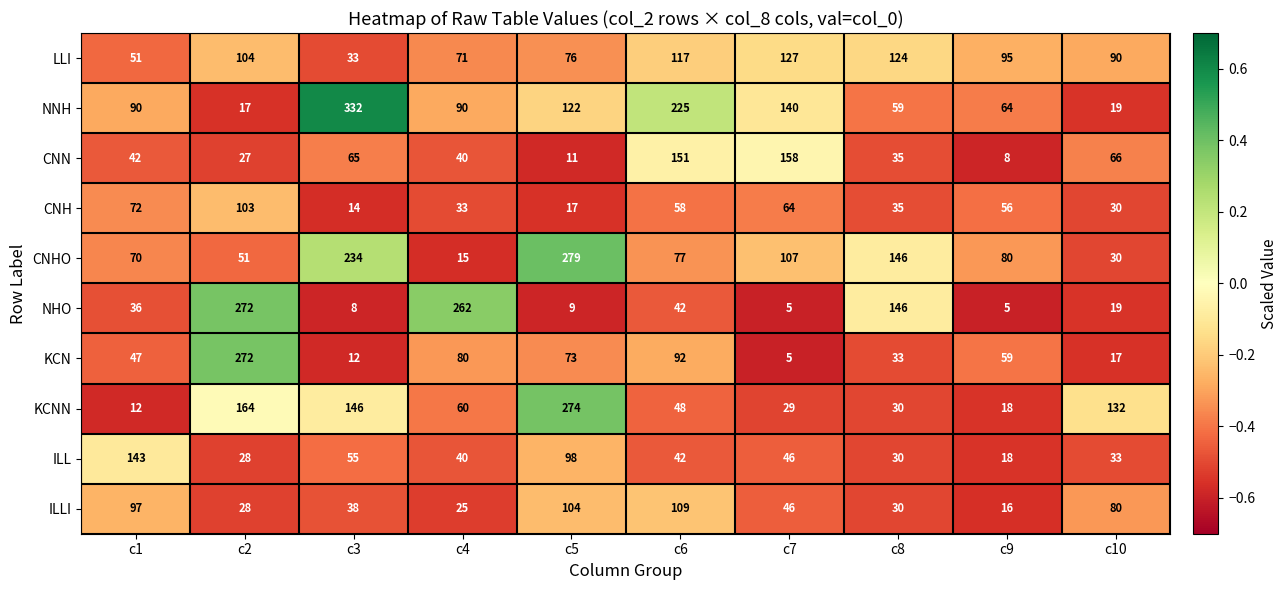

At c5, list the series in order from largest to smallest.

CNHO, KCNN, NNH, ILLI, ILL, LLI, KCN, CNH, CNN, NHO